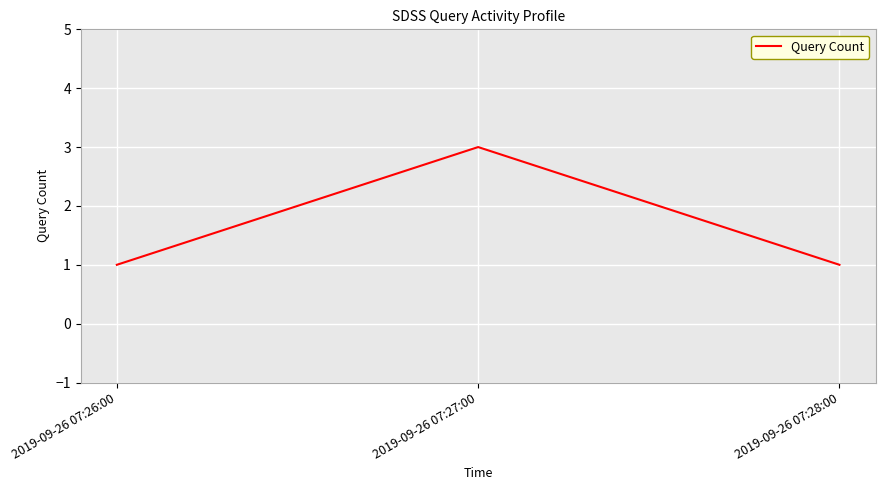

Reading left to right, list all the values displayed in this chart.

2019-09-26 07:26:00=1	2019-09-26 07:27:00=3	2019-09-26 07:28:00=1